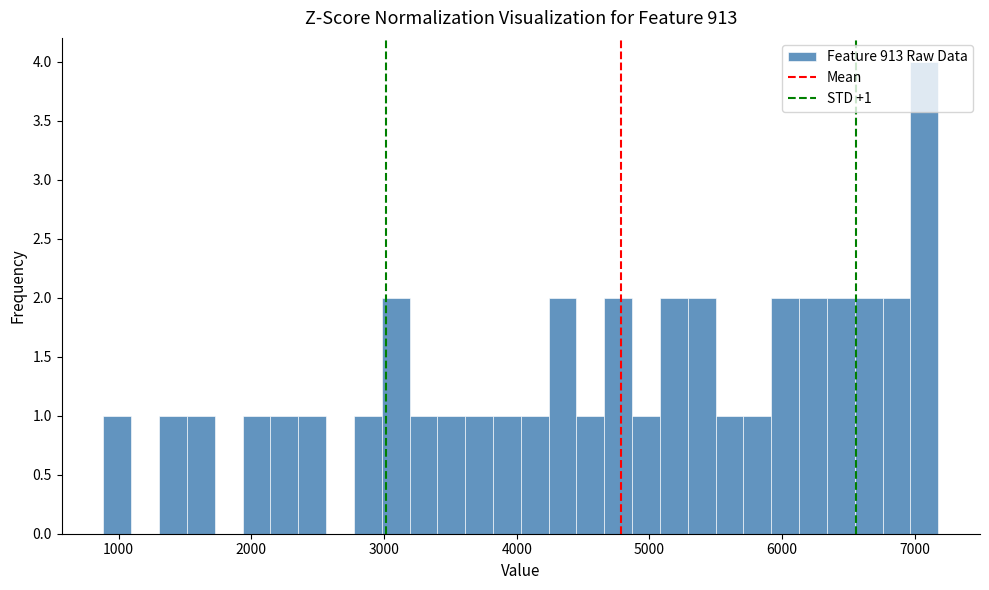

Around what value on the x-axis is the tallest bar? Give the approximate position of its centre, as read against the axis.

7100